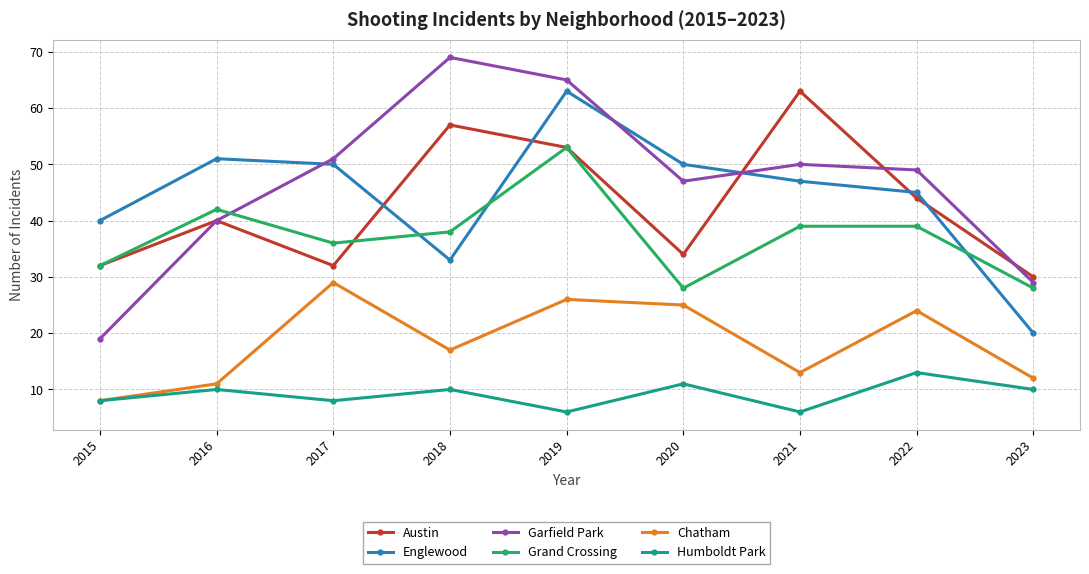

True or false: Austin and Grand Crossing cross at least once.

True